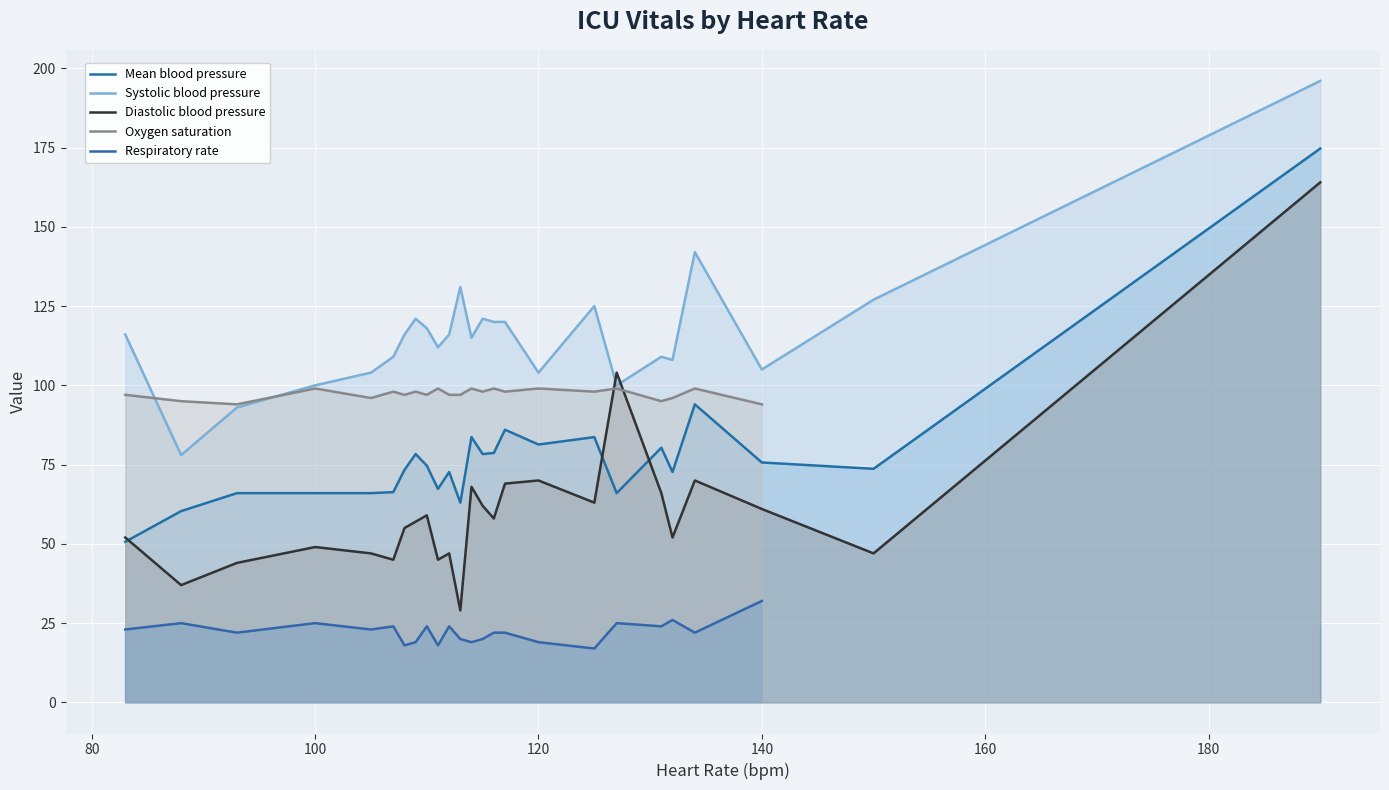

True or false: Systolic blood pressure and Mean blood pressure cross at least once.

False